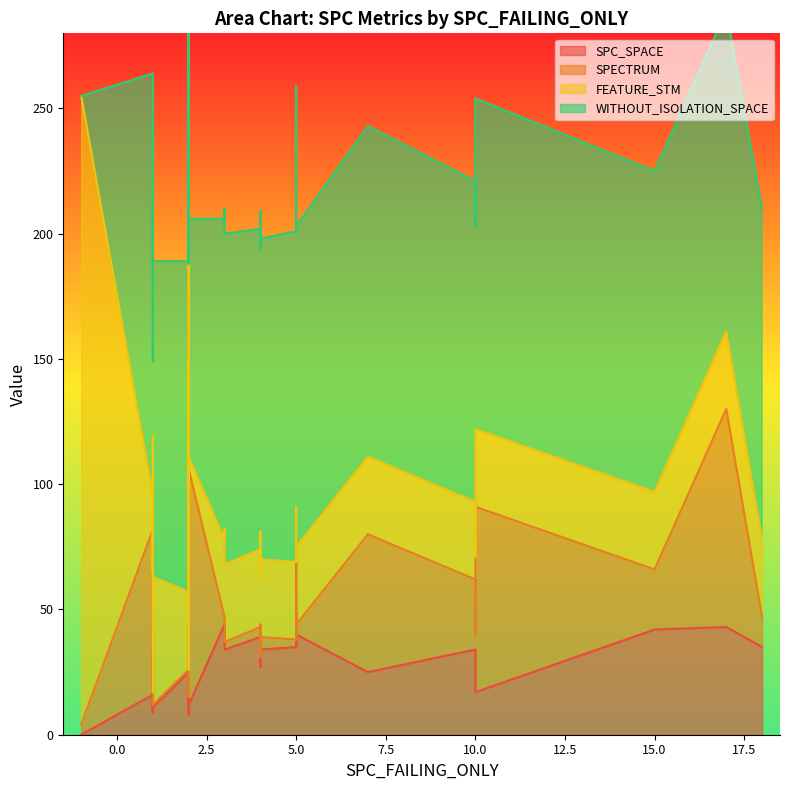

True or false: WITHOUT_ISOLATION_SPACE has more than 2 points higher than both neighbors.

True